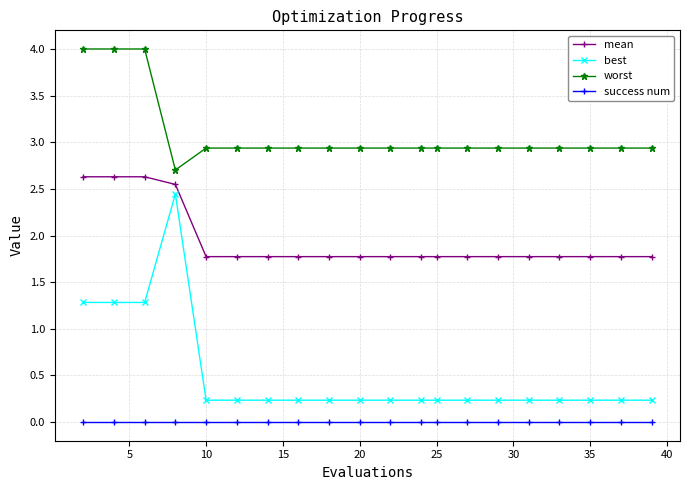

Which series has the widest spread of values?

best